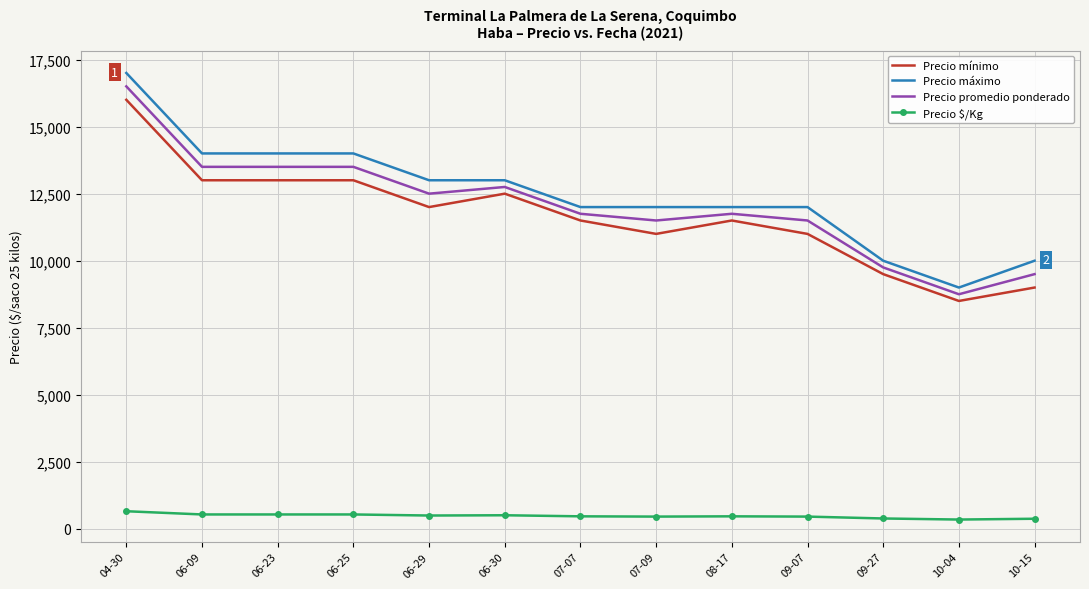

Which category has the highest value across all series?

04-30